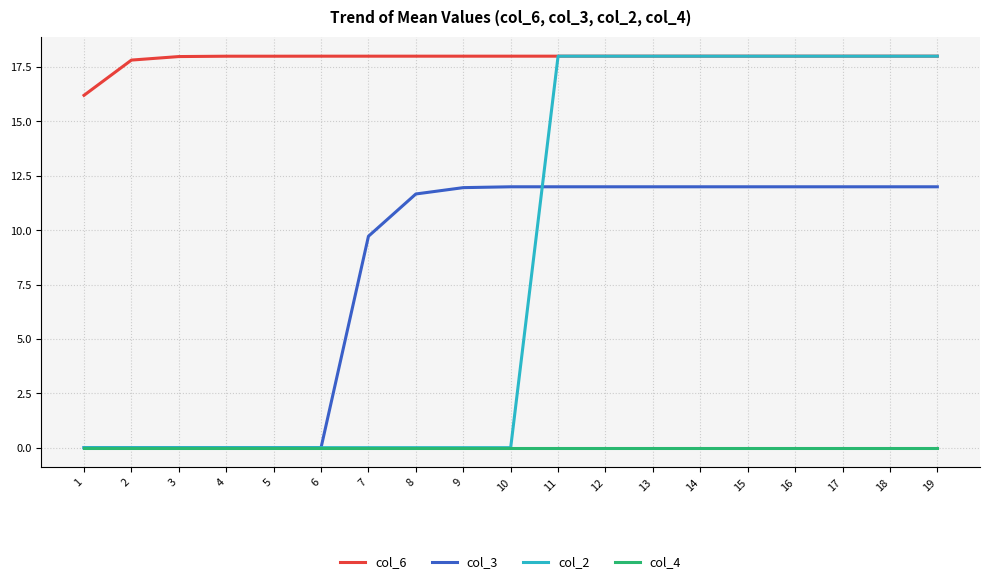

Is it true that col_2 equals 9.8 at 12?

False